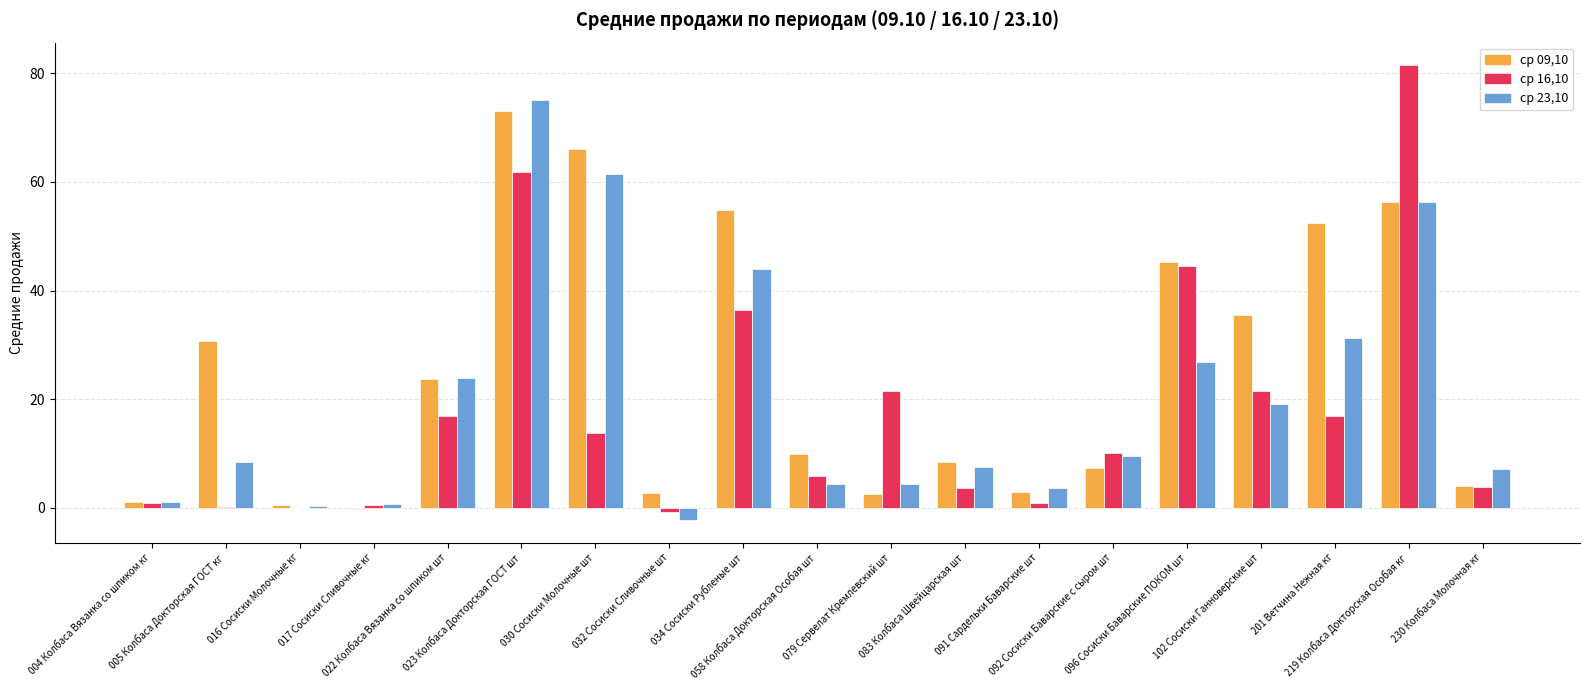

Which series has the largest range (max minus min)?

ср 16,10